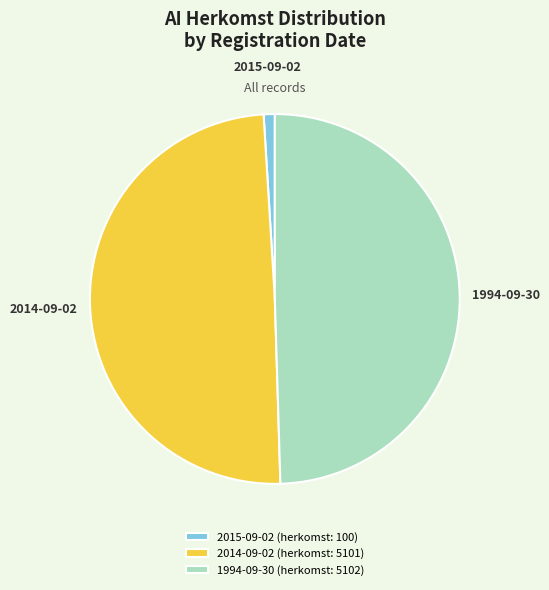

What is the ratio of the value at 2014-09-02 to the value at 1994-09-30?

1.0